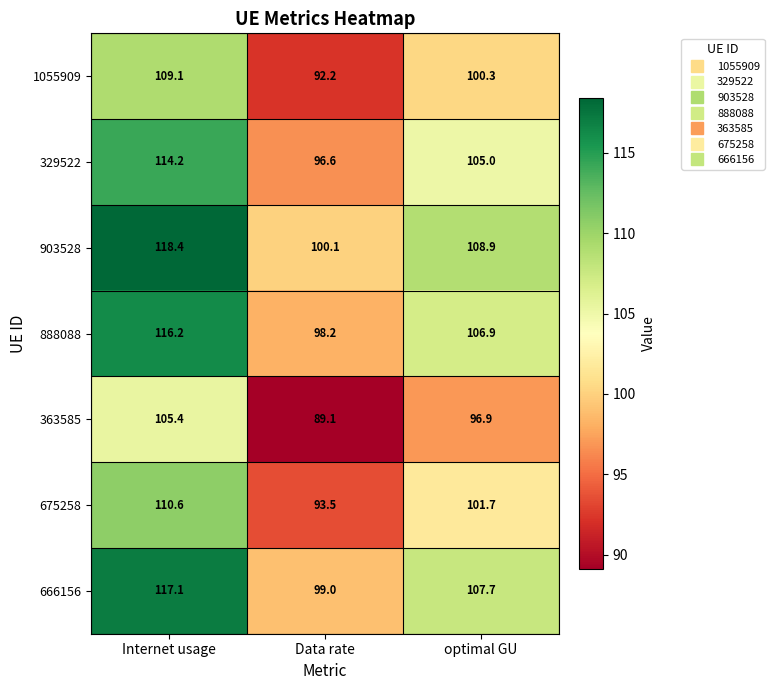

Between Data rate and optimal GU, which series saw the biggest shift?

903528